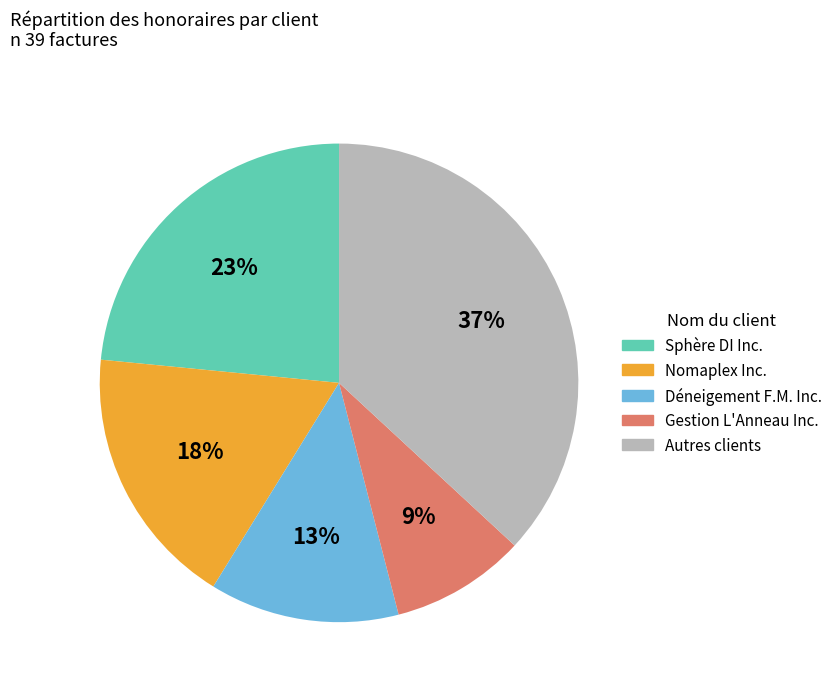

To the nearest percent, what is the average slice percentage?

20%